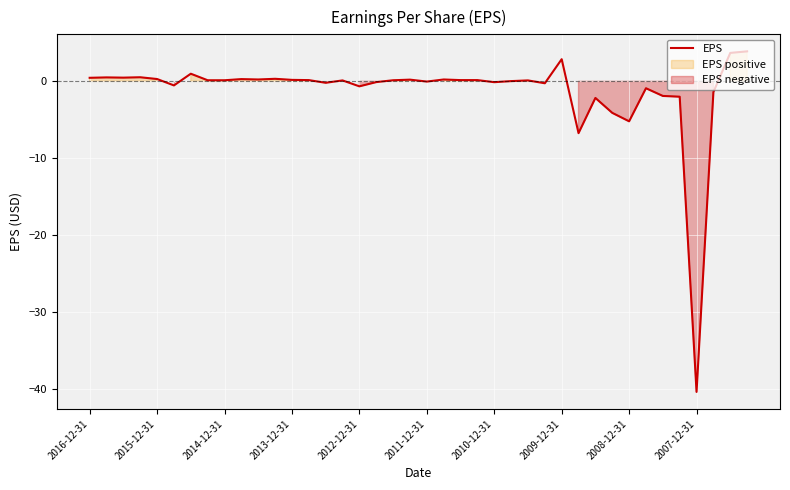

True or false: the data shows 0.0 at 25.

False